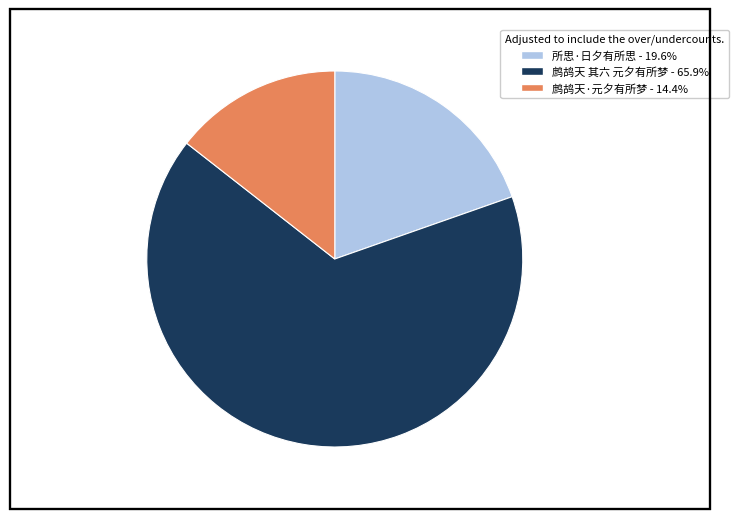

Combined, do 所思·日夕有所思 and 鹧鸪天 其六 元夕有所梦 account for over 50%?

Yes